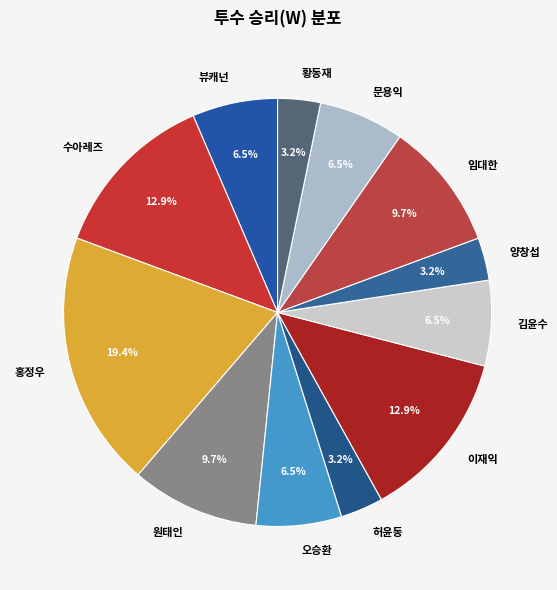

Combined, what portion of the pie is 수아레즈 and 문용익?

19.4%